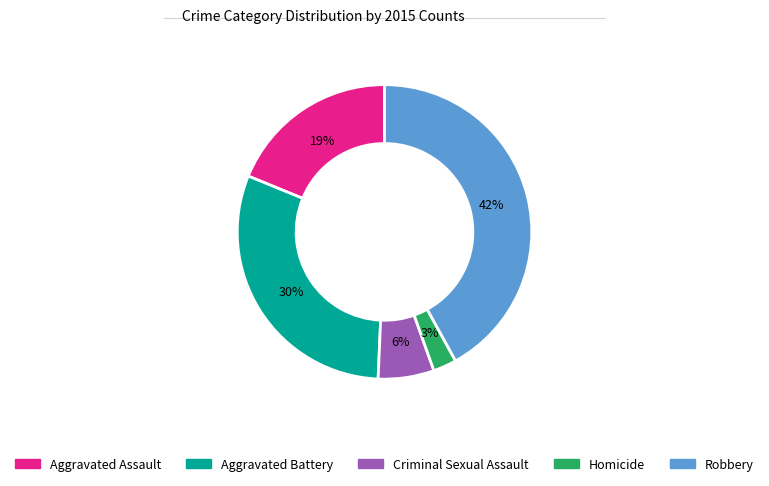

Is it true that Aggravated Battery is 30% of the pie?

True